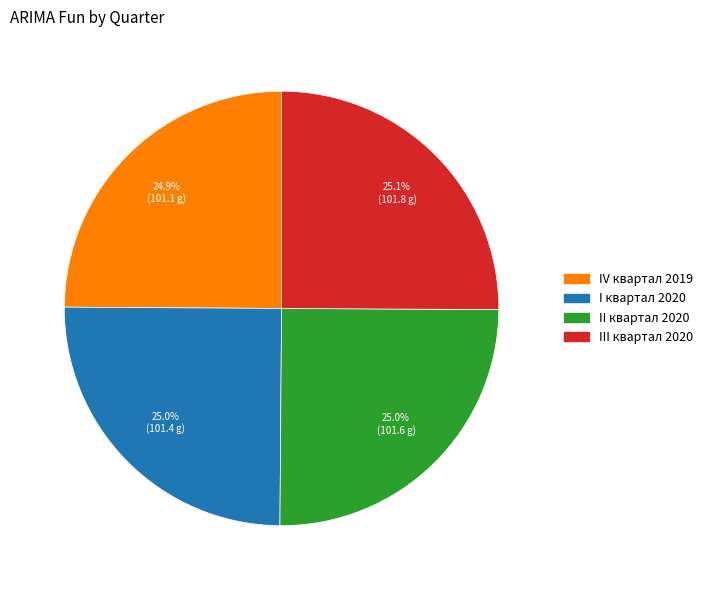

To the nearest percent, what percentage of the pie is II квартал 2020?

25%